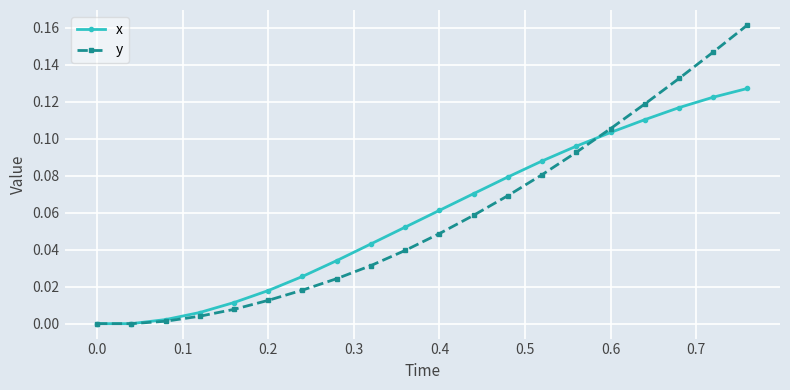

List the series in order of their peak value, lowest first.

x, y